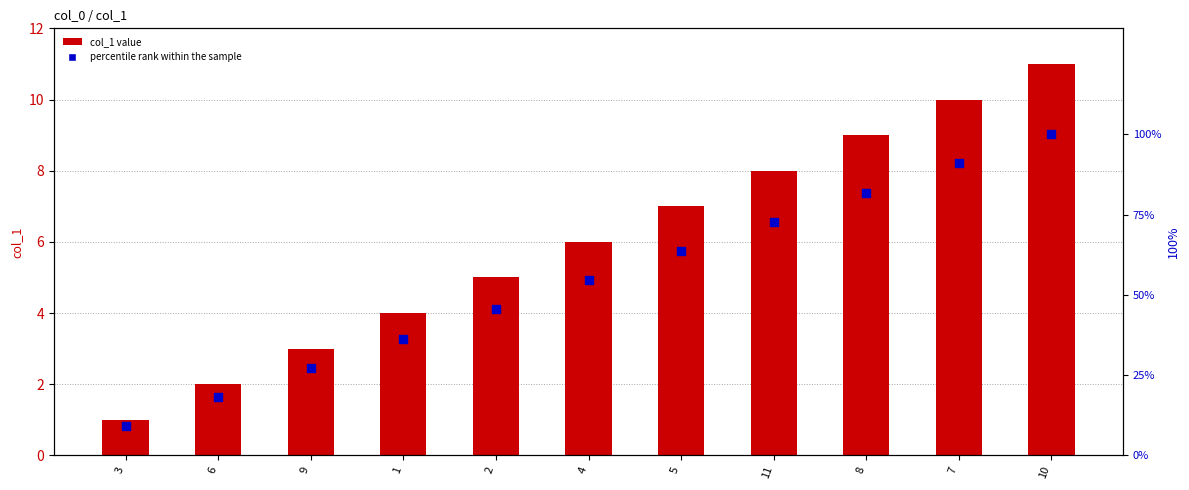

Which series contains the highest Y value?

percentile rank within the sample